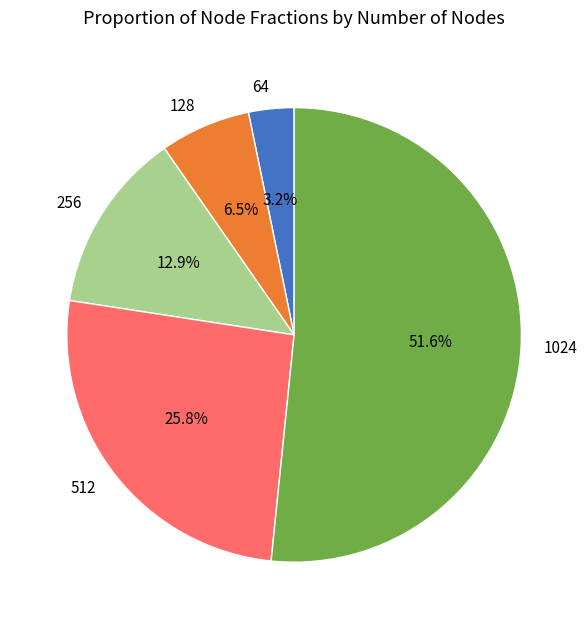

What portion of the pie excludes 128?

93.5%